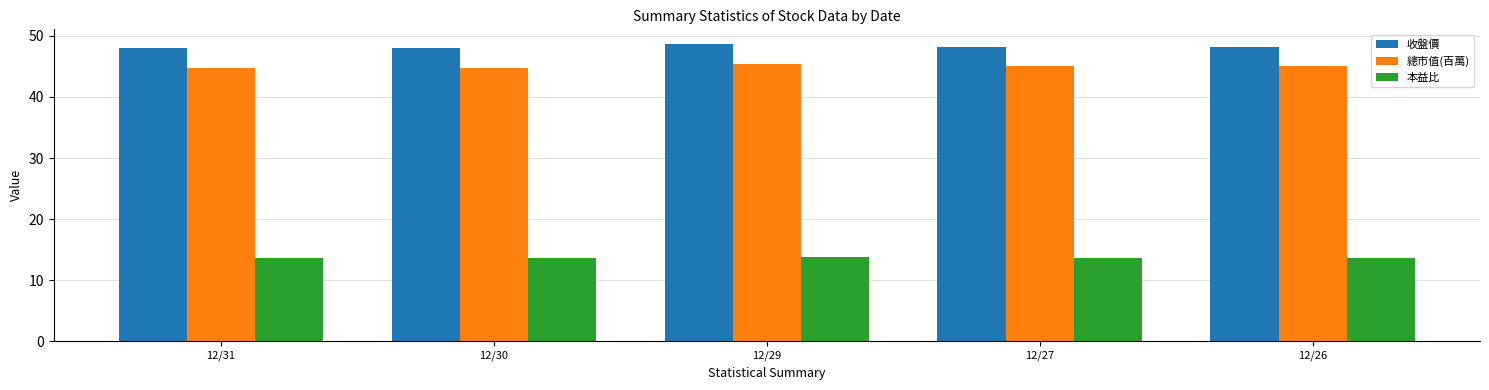

Count the number of data series in this chart.

3